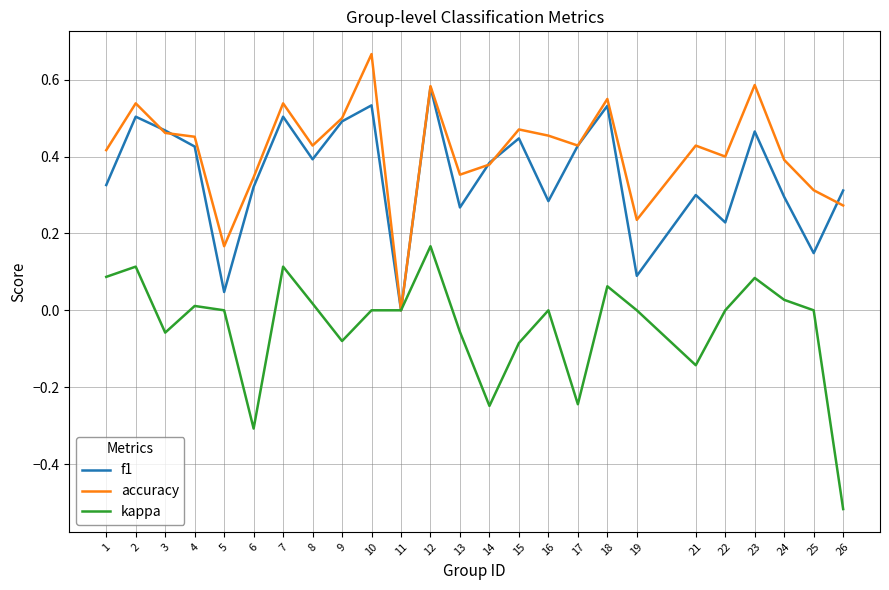

The accuracy series shows 0.4 at 21. True or false?

True